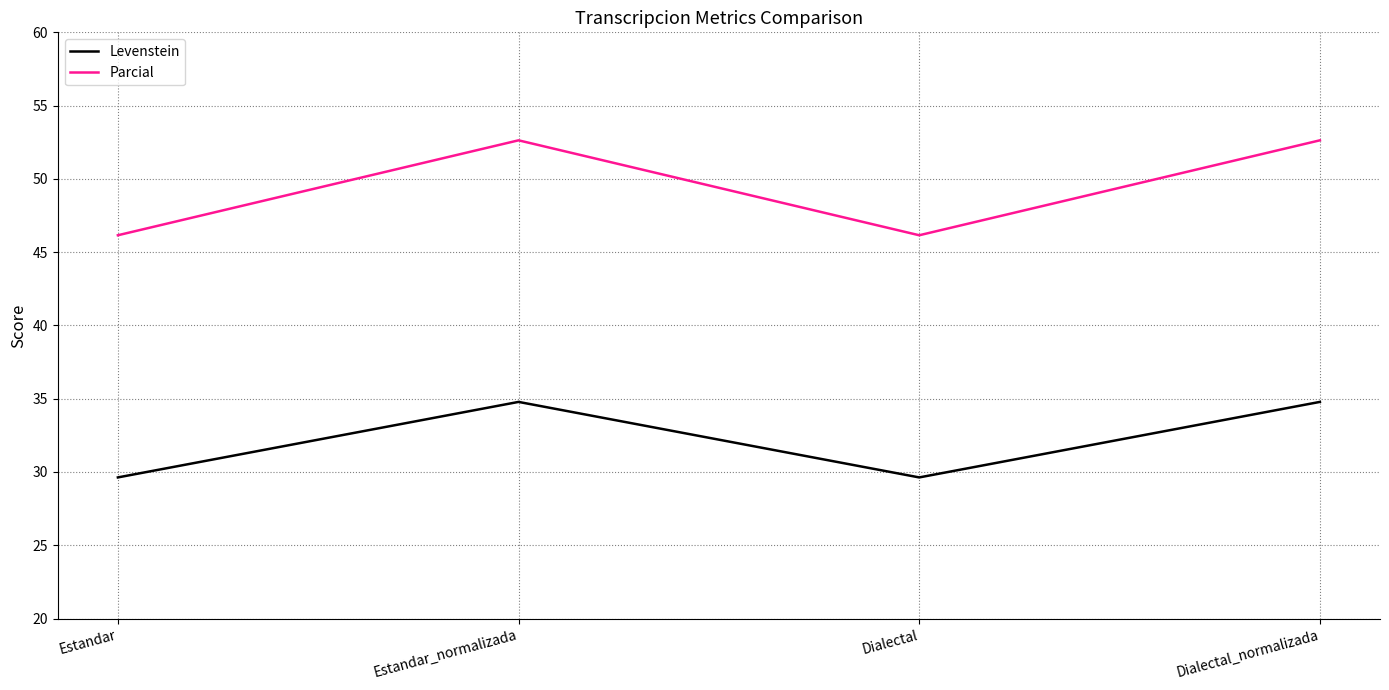

Does the chart display data point markers on the line(s)?

No